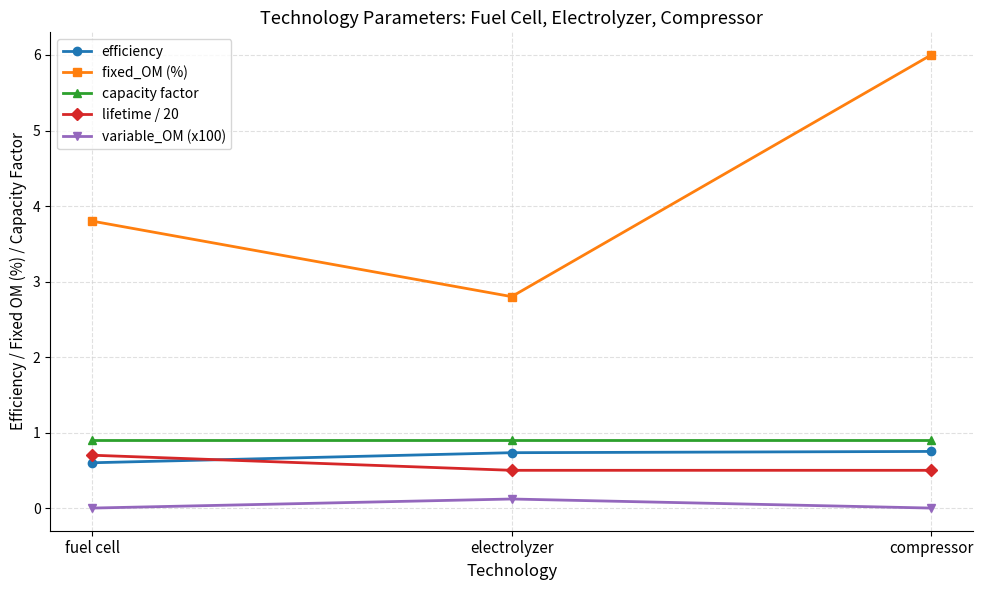

What are all the series names shown in the legend?

efficiency, fixed_OM (%), capacity factor, lifetime / 20, variable_OM (x100)